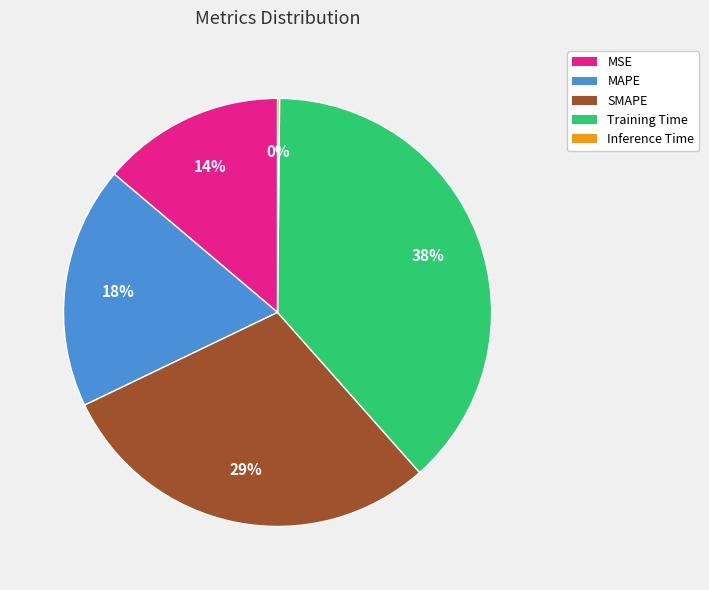

Which slice is the largest?

Training Time